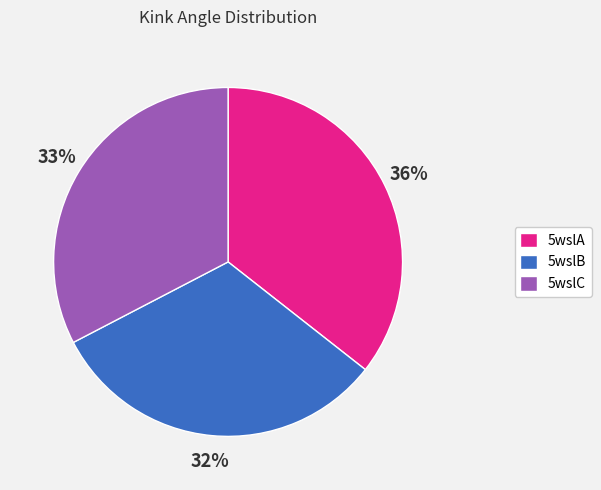

Do 5wslA and 5wslB together represent more than half of the pie?

Yes